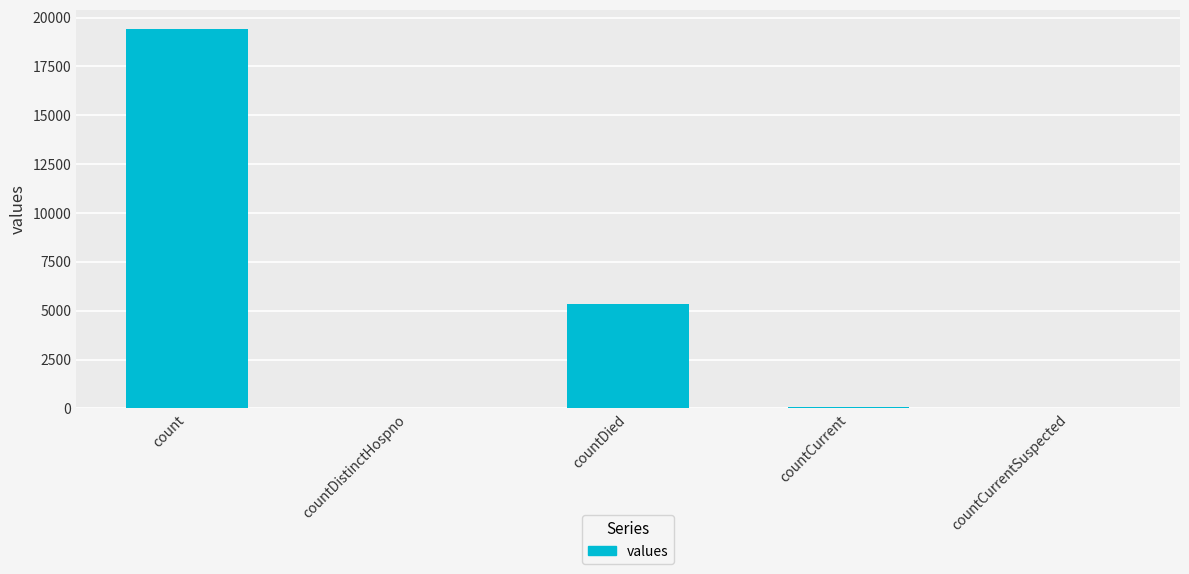

How many series are shown in this chart?

1